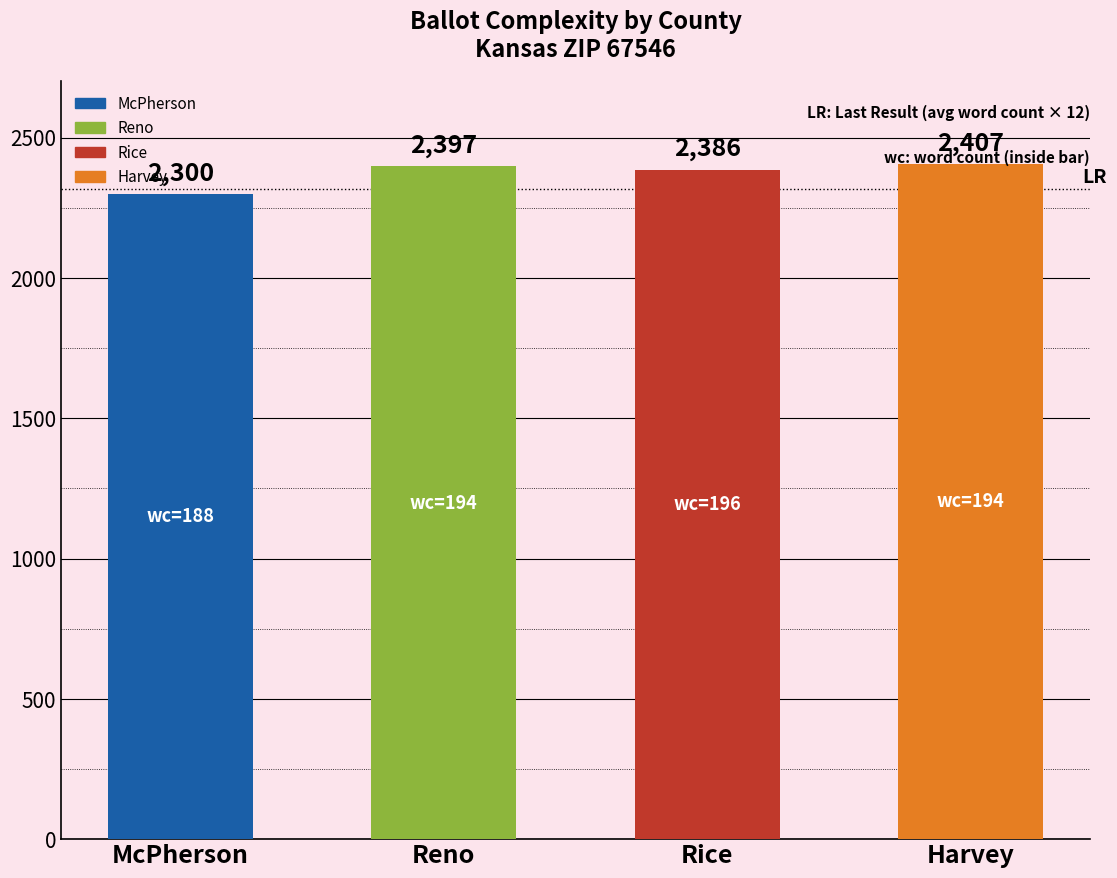

How many data points does each series have?

4